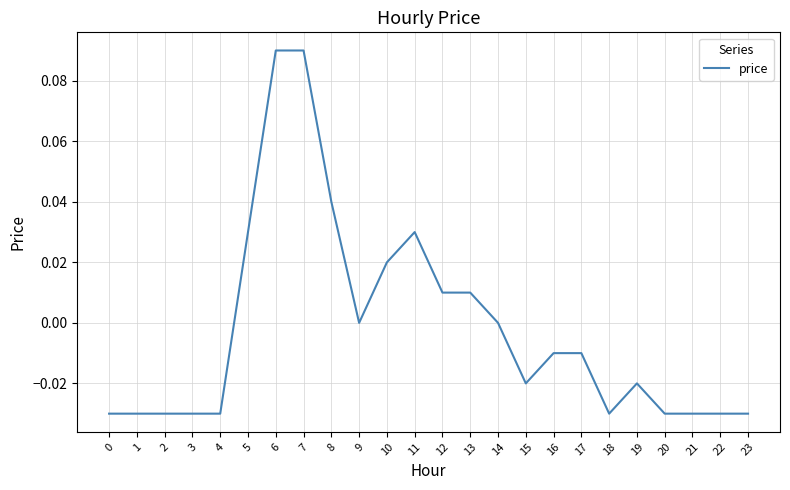

The value at 21 is -0.0. True or false?

True